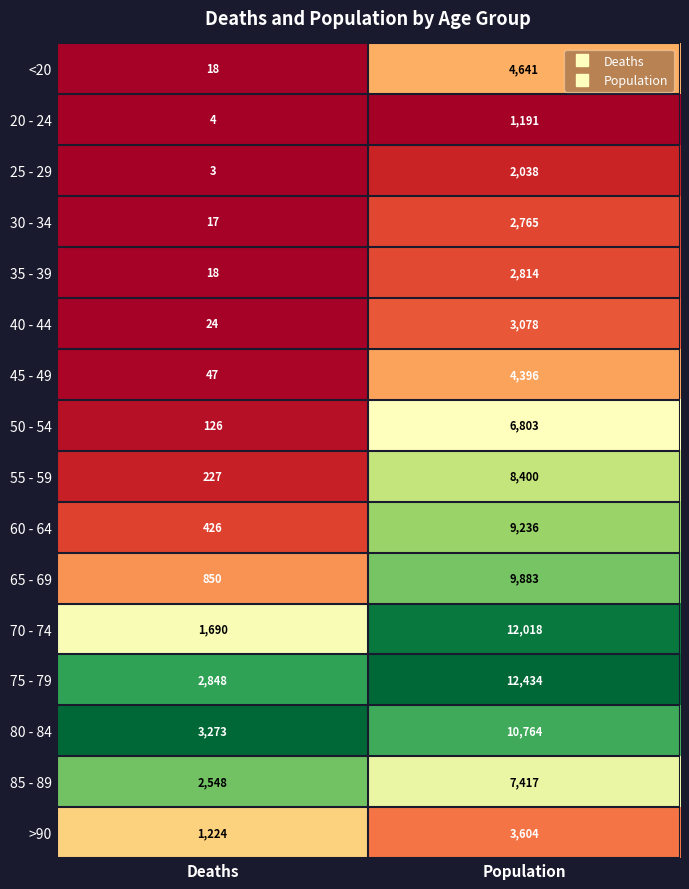

What is the approximate value of 70 - 74 at Population, to the nearest 50?

12000